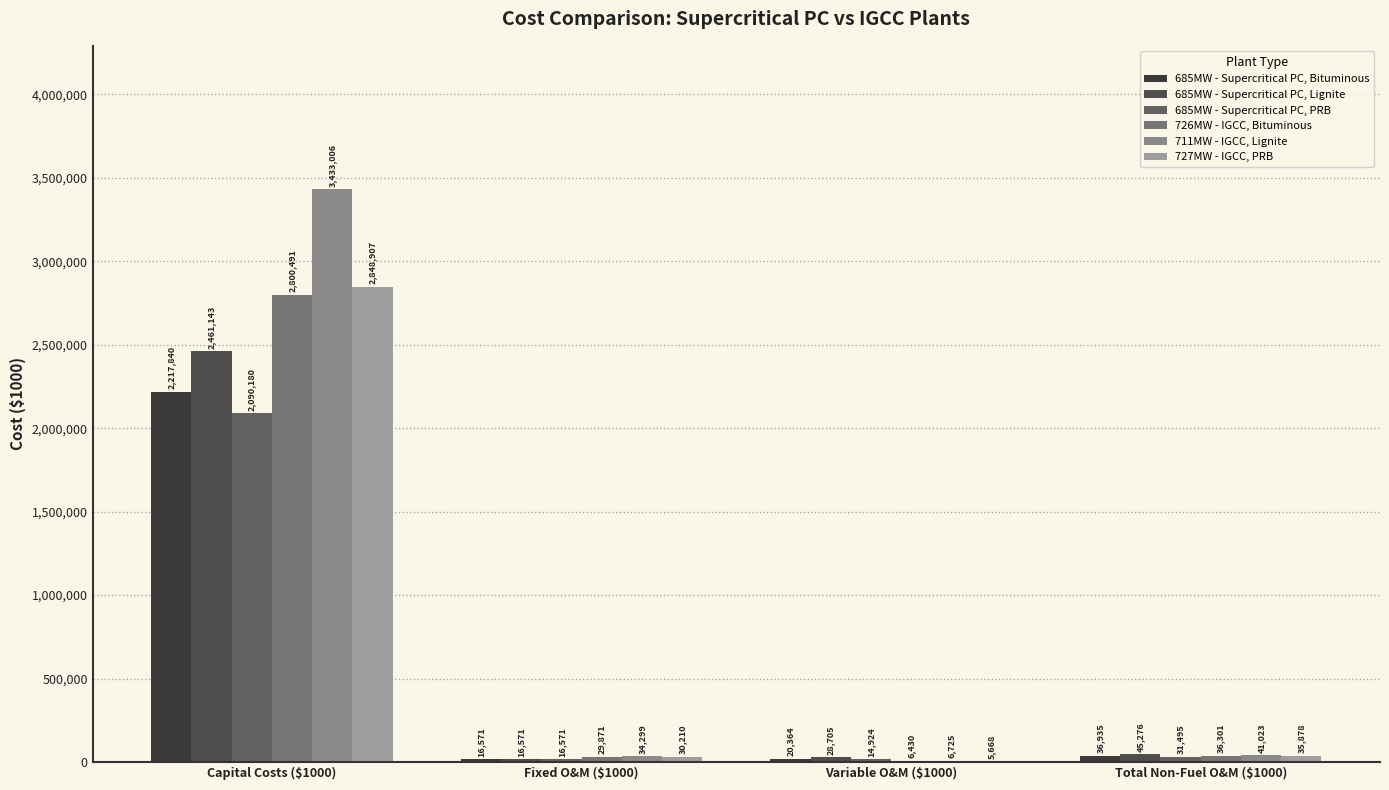

Are the bars horizontal?

No